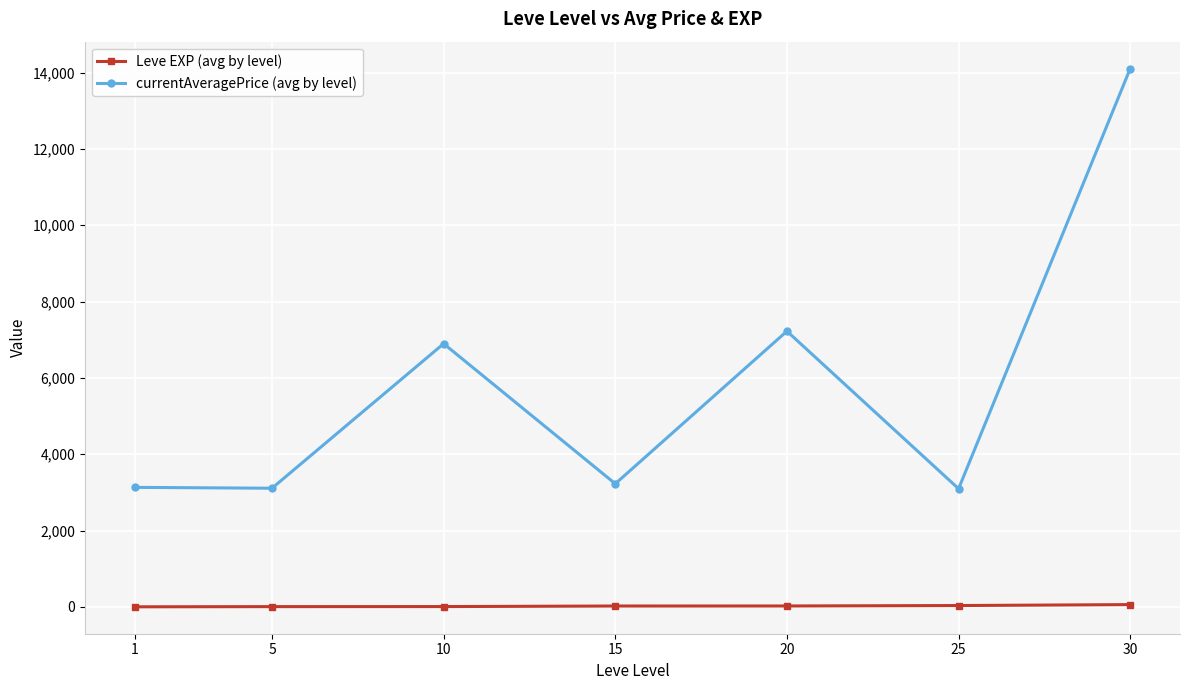

In currentAveragePrice (avg by level), how many points are higher than both neighbors (excluding endpoints)?

2